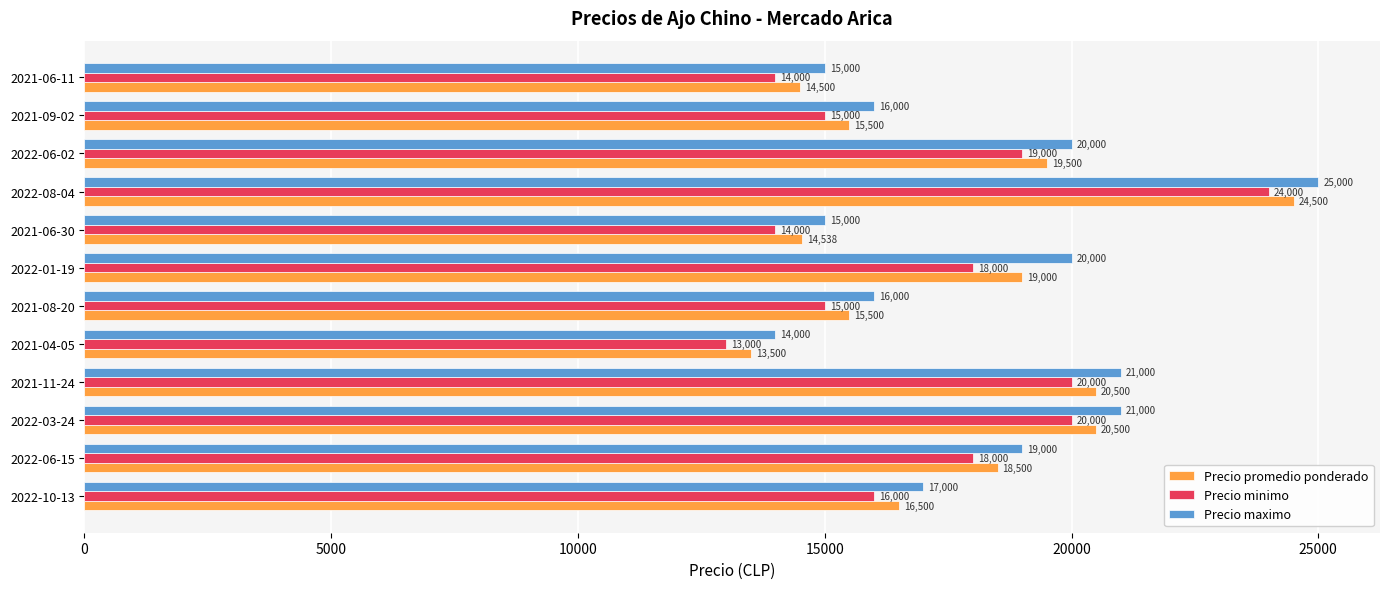

What is the spread (max minus min) of values at 2021-04-05?

1000